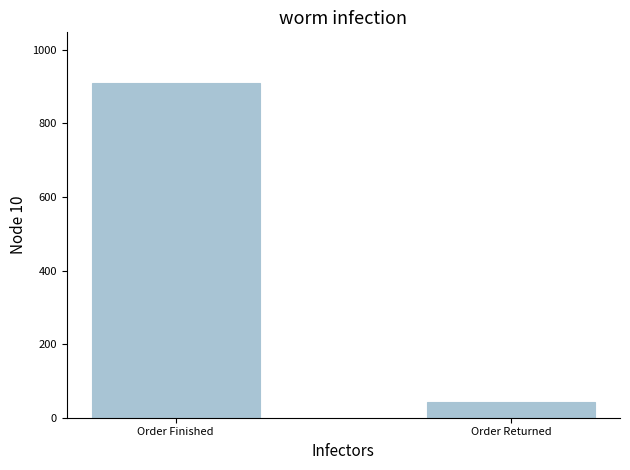

What is the difference between the maximum and minimum values?

867